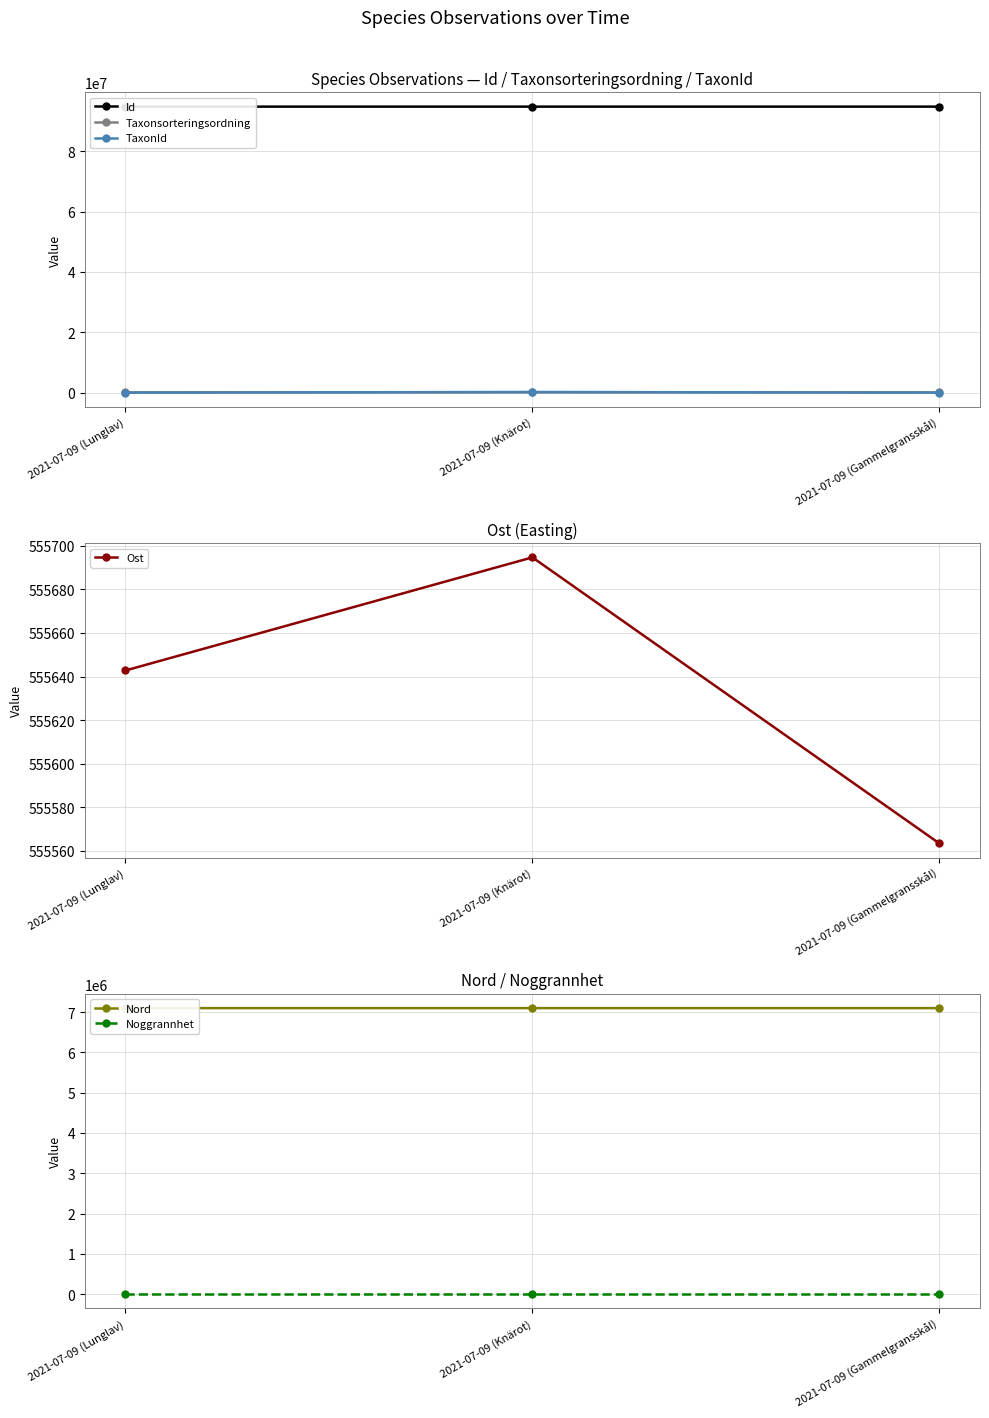

What are all the series names shown in the legend?

Id, Taxonsorteringsordning, TaxonId, Ost, Nord, Noggrannhet